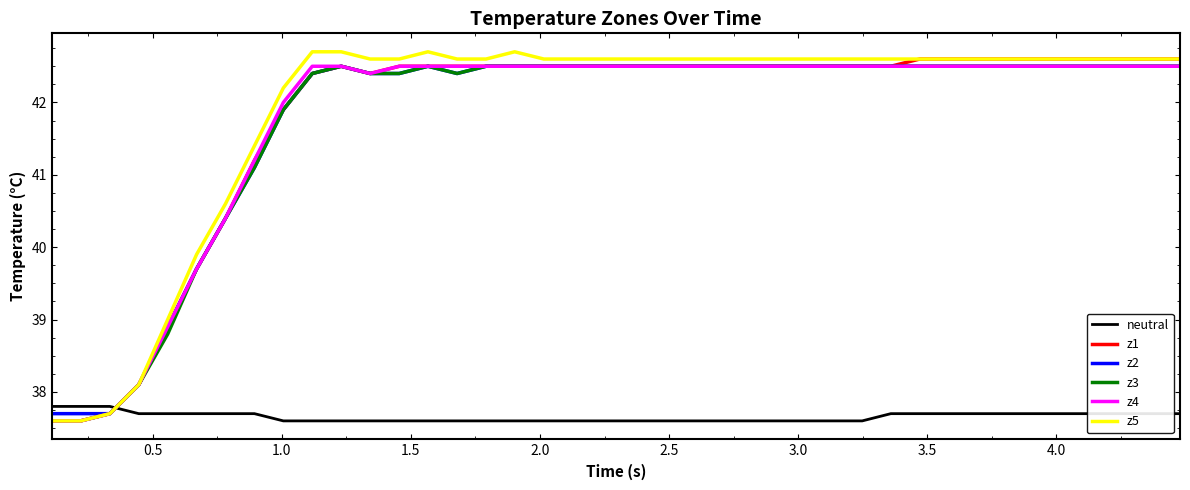

What is the difference between the maximum and minimum values in the z5 series?

5.1